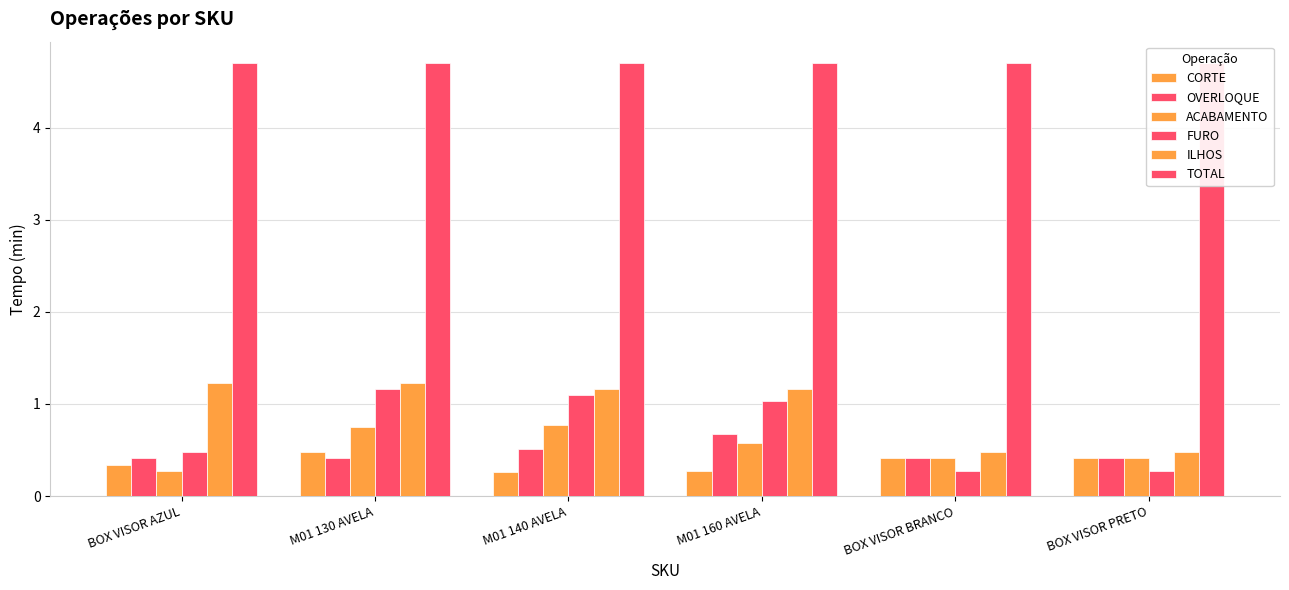

What is the lowest value of the CORTE series?

0.3